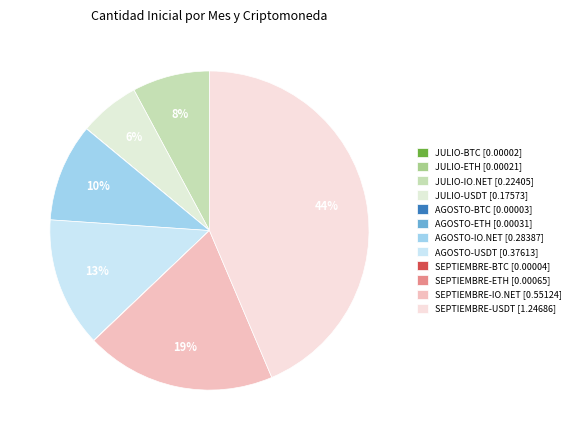

What percentage is the AGOSTO-USDT slice, to the nearest percent?

13%